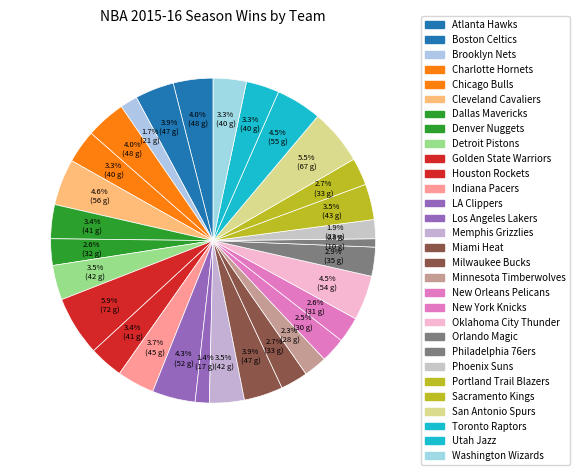

To the nearest percent, what is the difference between the largest and smallest slice percentages?

5%